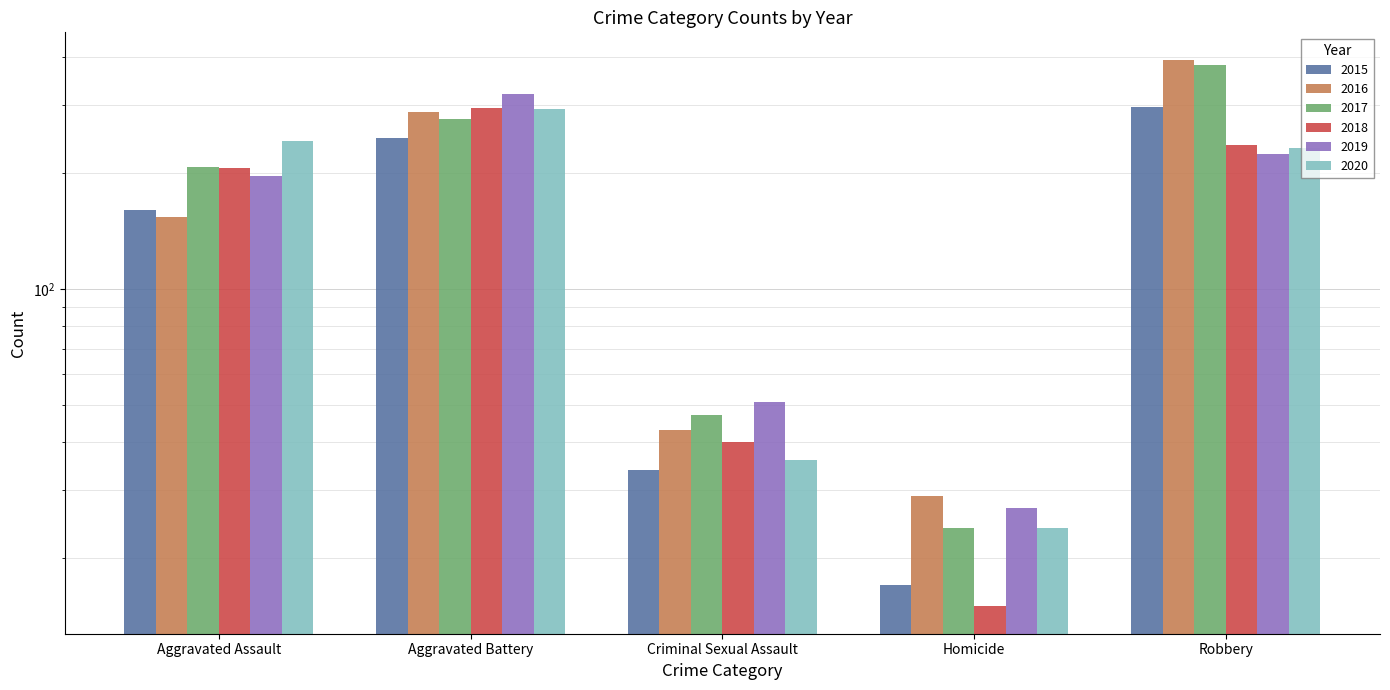

Is it true that 2019 equals 224 at Robbery?

True